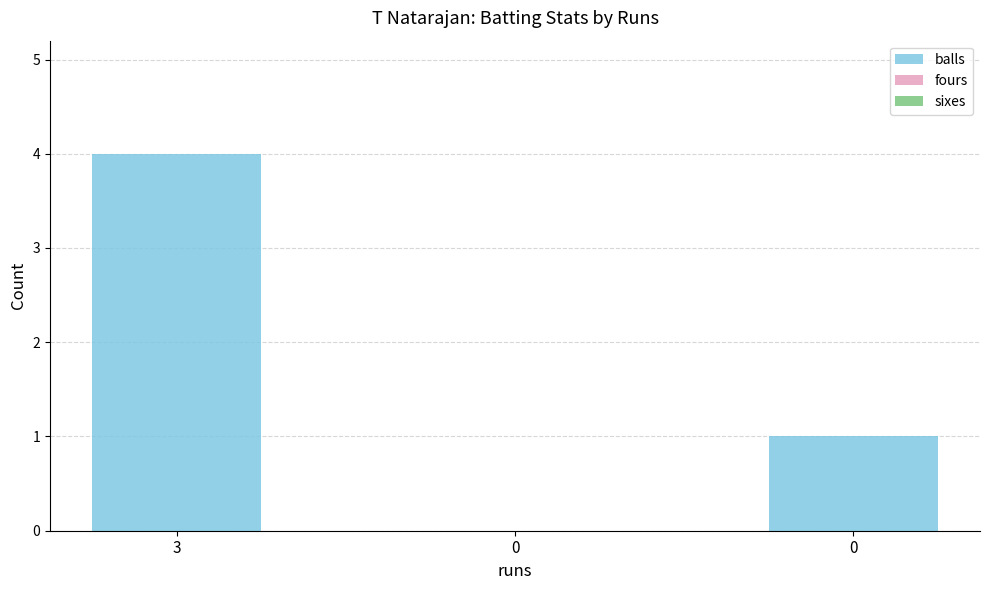

How many data points does each series have?

3